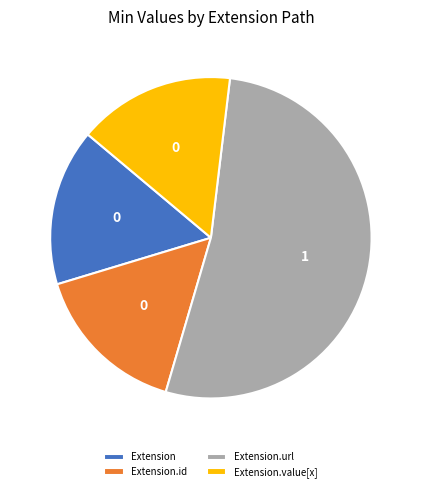

Which slice is the largest?

Extension.url